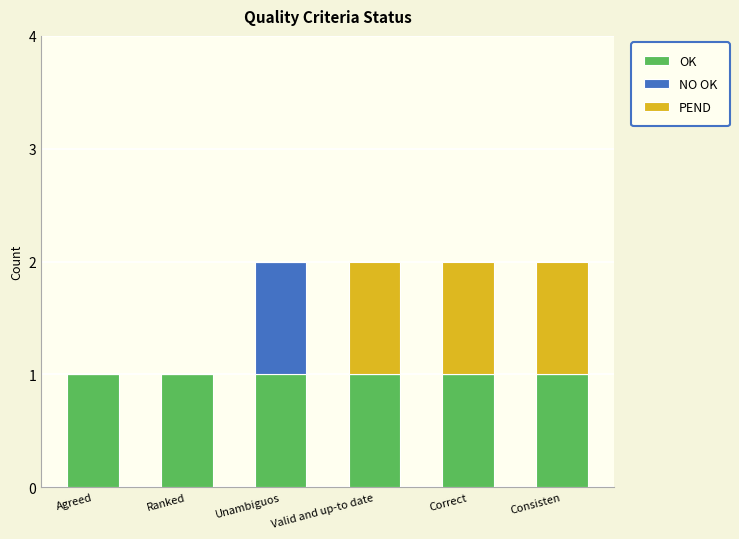

True or false: OK has a value of 1 at Unambiguos.

True